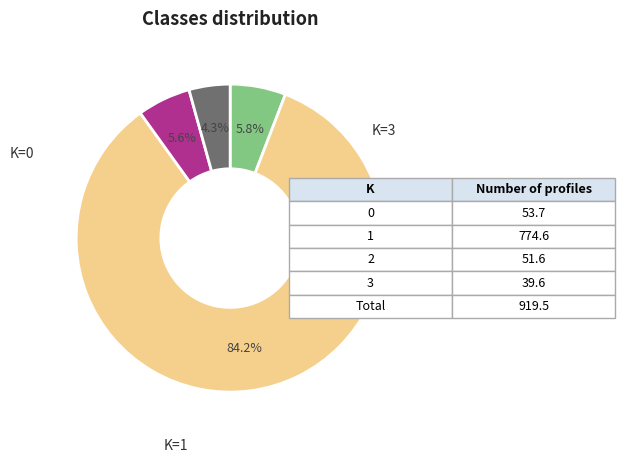

Is there any slice that represents more than half of the pie?

Yes